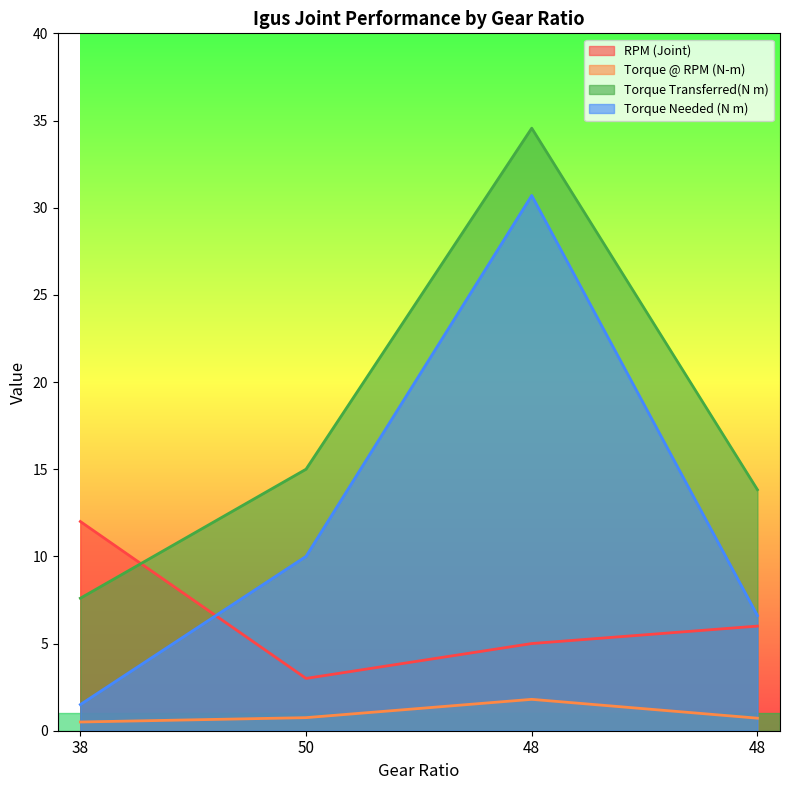

Which series has the largest total across all categories?

Torque Transferred(N m)